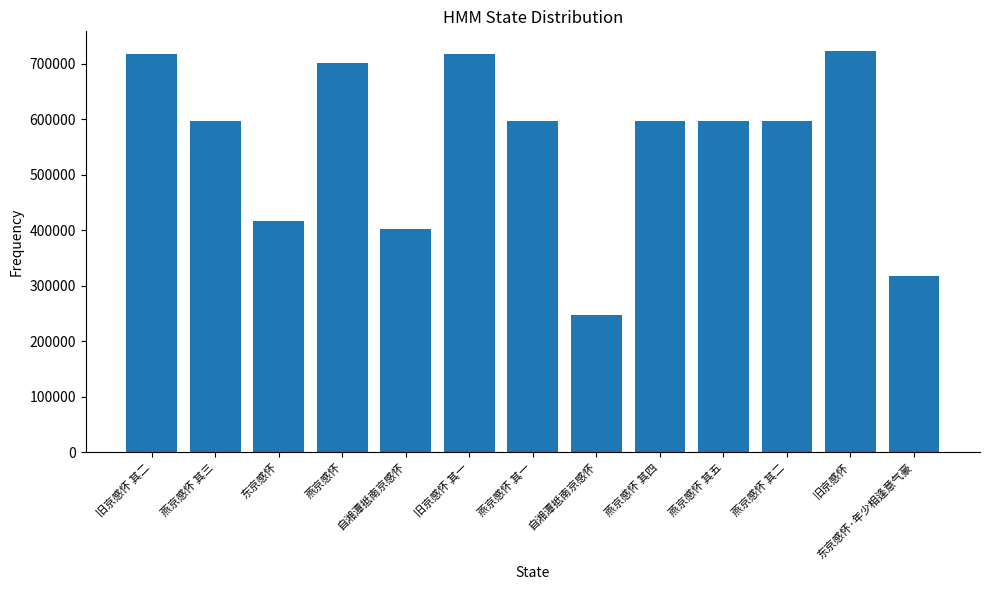

Count the number of data series in this chart.

1